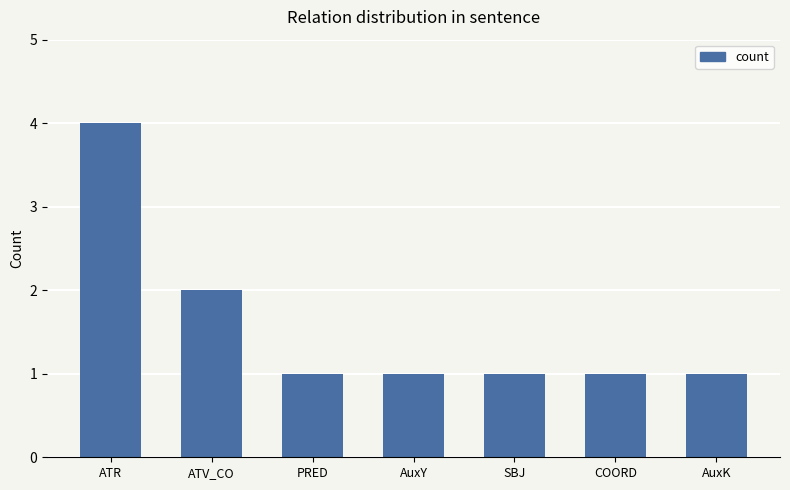

What is the smallest value displayed?

1